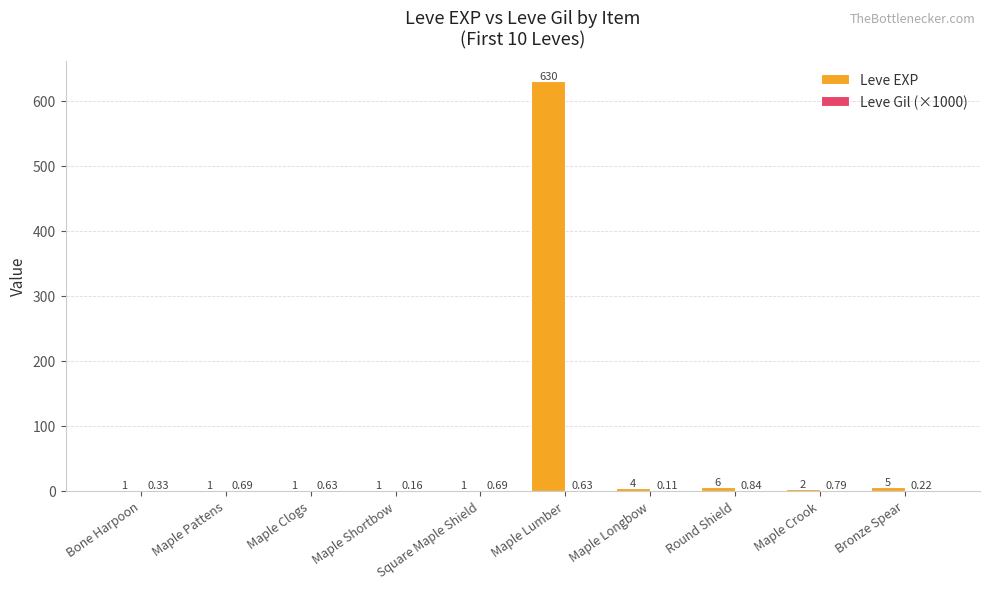

Which series changed the most between Maple Clogs and Maple Crook?

Leve EXP